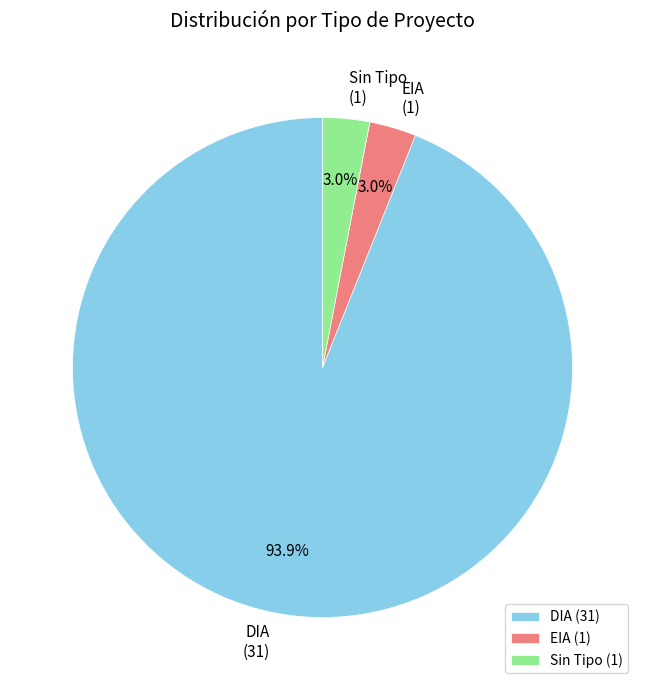

Which category accounts for the majority?

DIA